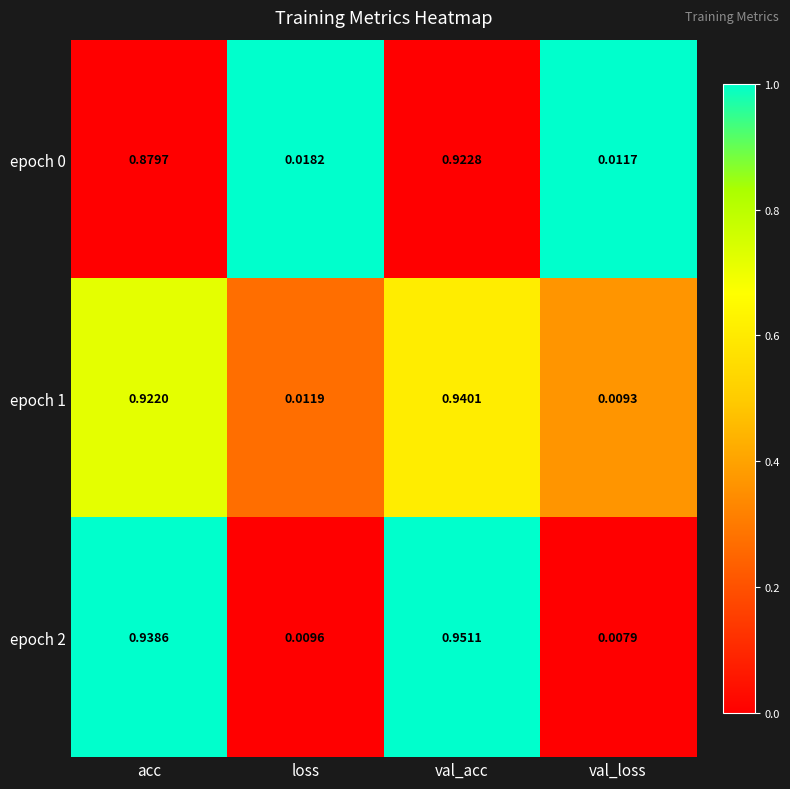

List the labels in order of epoch 1 value, largest first.

val_acc, acc, loss, val_loss